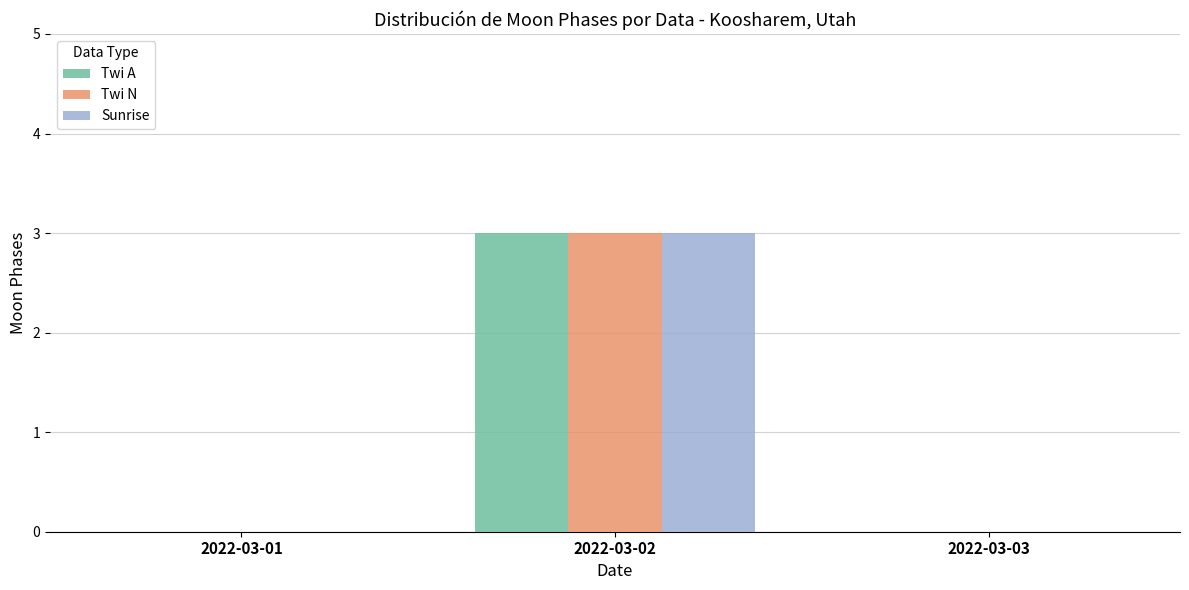

Reading left to right, list all the values displayed in this chart.

Twi A: 0	3	0
Twi N: 0	3	0
Sunrise: 0	3	0